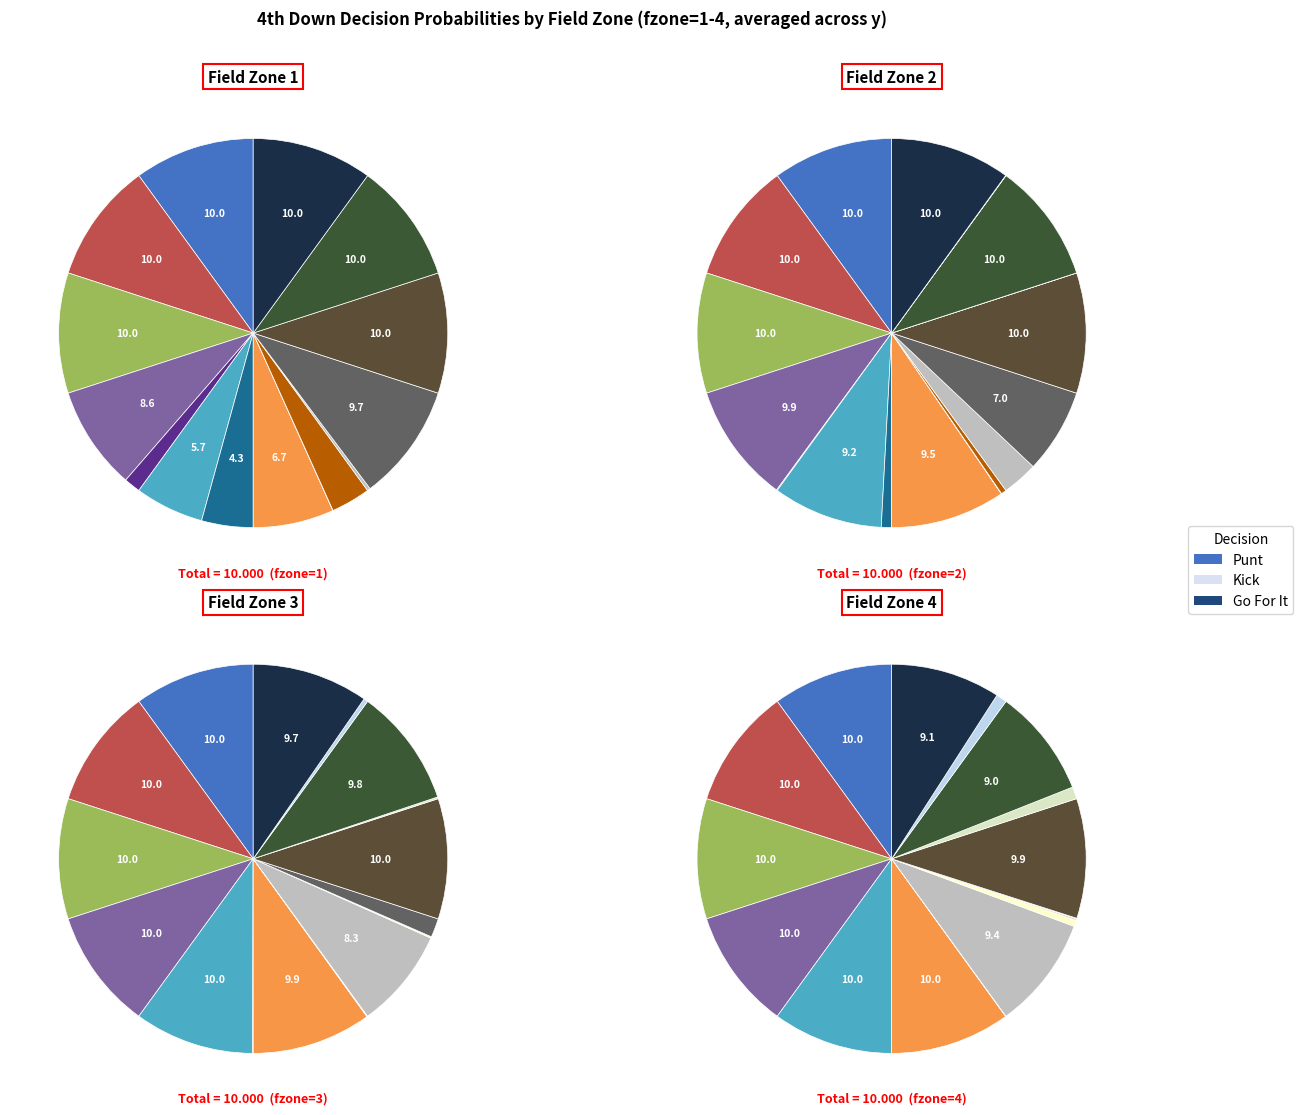

The y=9 slice represents 21% of the pie. True or false?

True